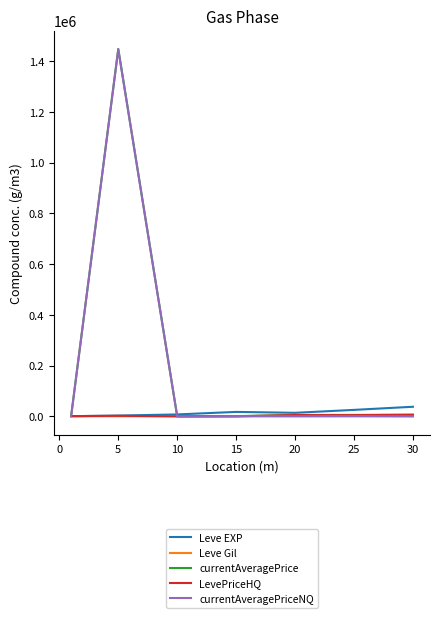

What is the maximum value shown in the chart?

1447755.7